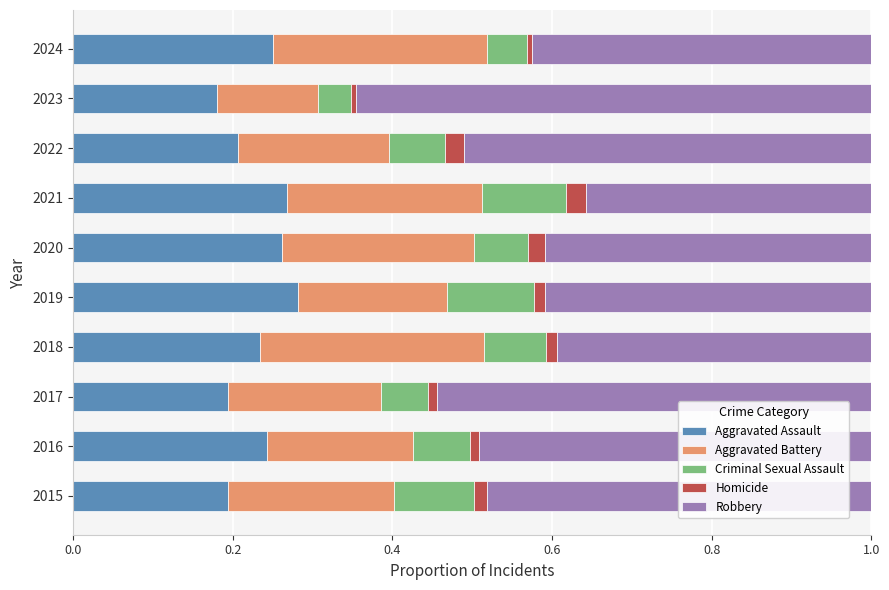

What is the total value across all series at 2020?

1.0